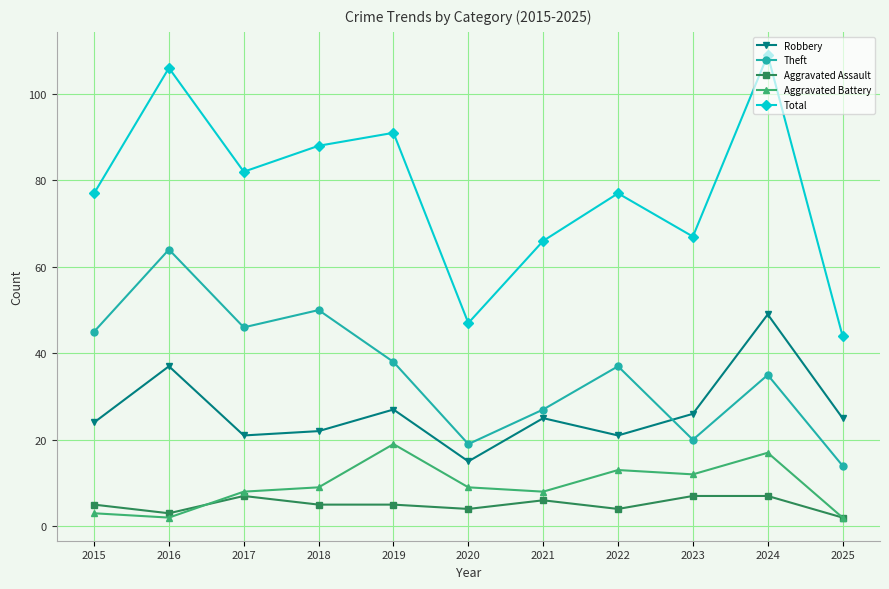

True or false: Theft has more than 1 interior local peaks.

True